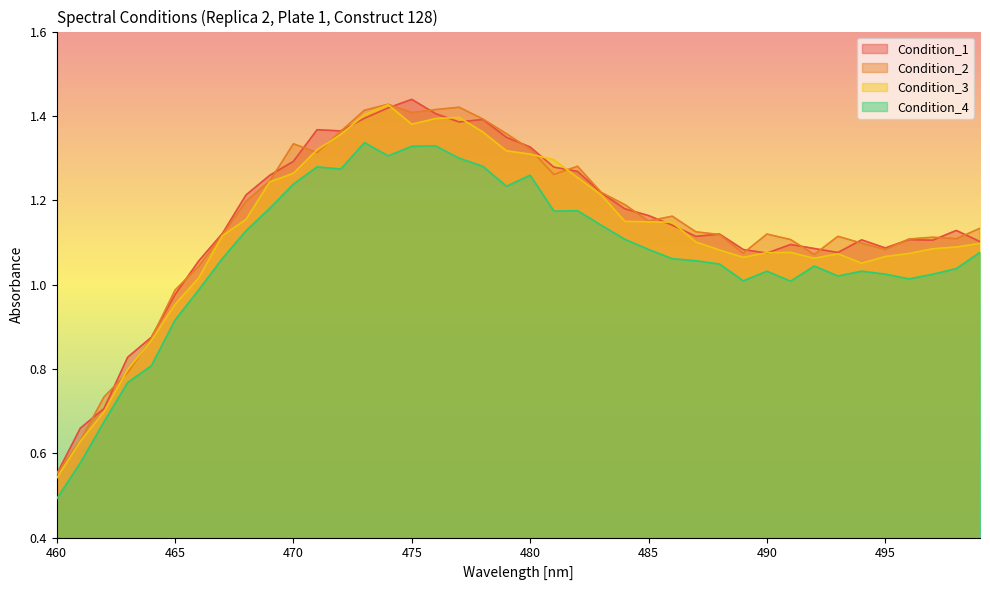

What is the greatest value displayed?

1.4